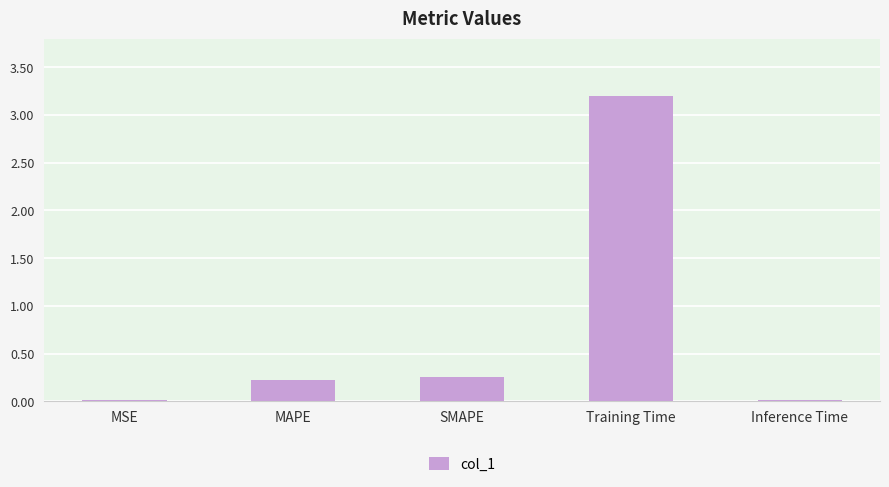

The value at MAPE is 0.1. True or false?

False